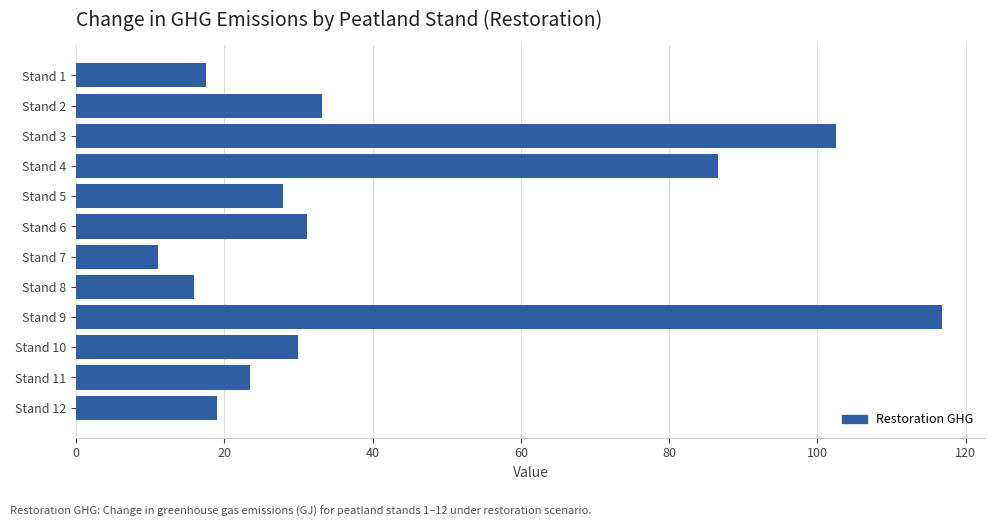

What is the change in value from Stand 3 to Stand 8?

-86.6